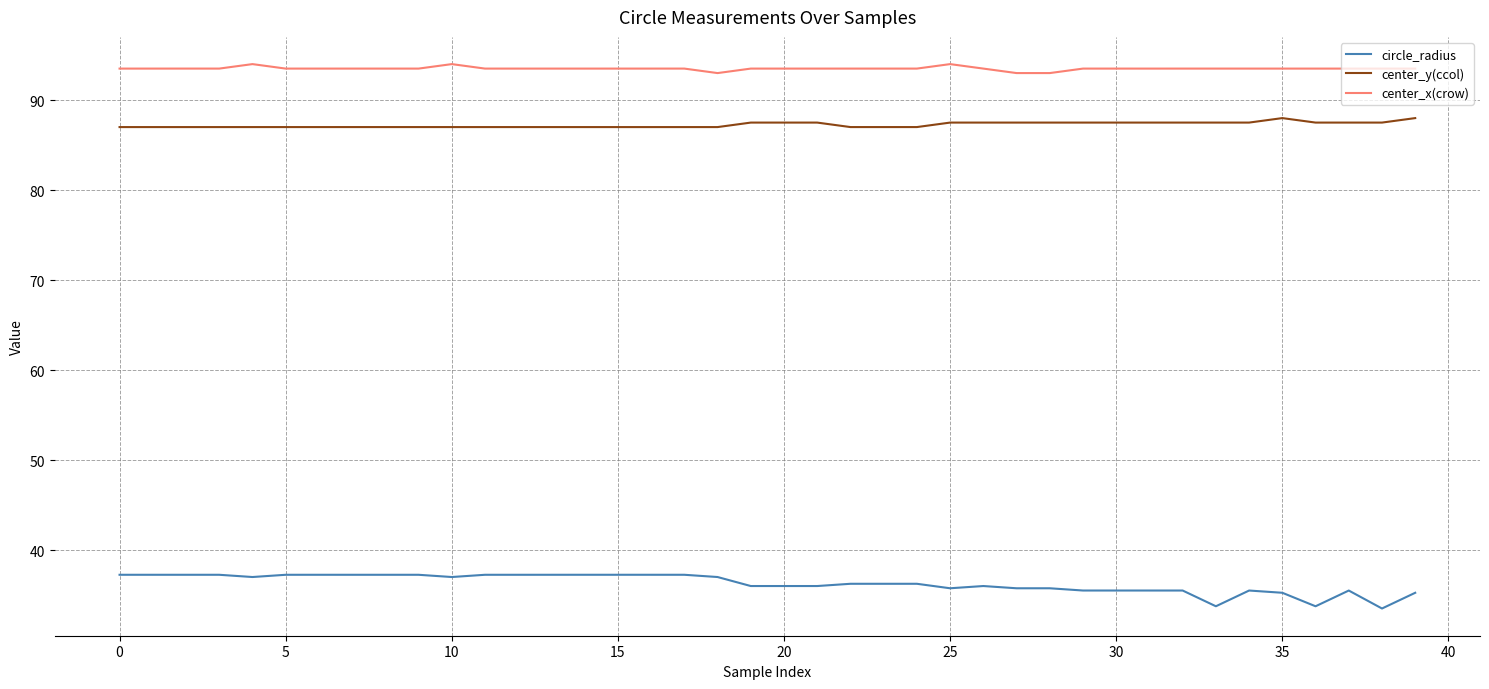

True or false: center_x(crow) and center_y(ccol) cross at least once.

False